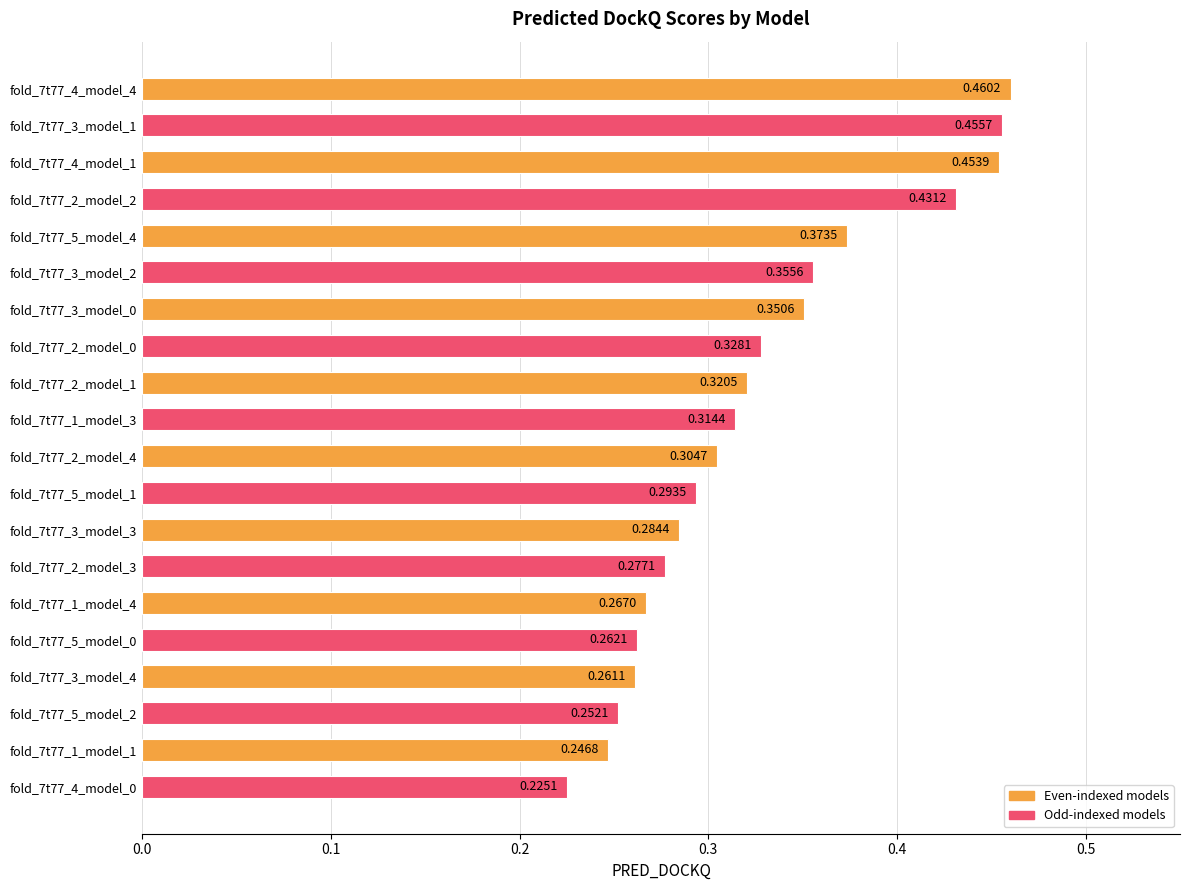

At which category does the chart reach its minimum across all series?

fold_7t77_4_model_0